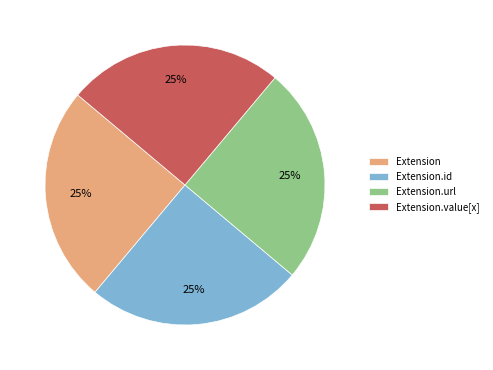

True or false: Extension.value[x] accounts for 18% of the total.

False